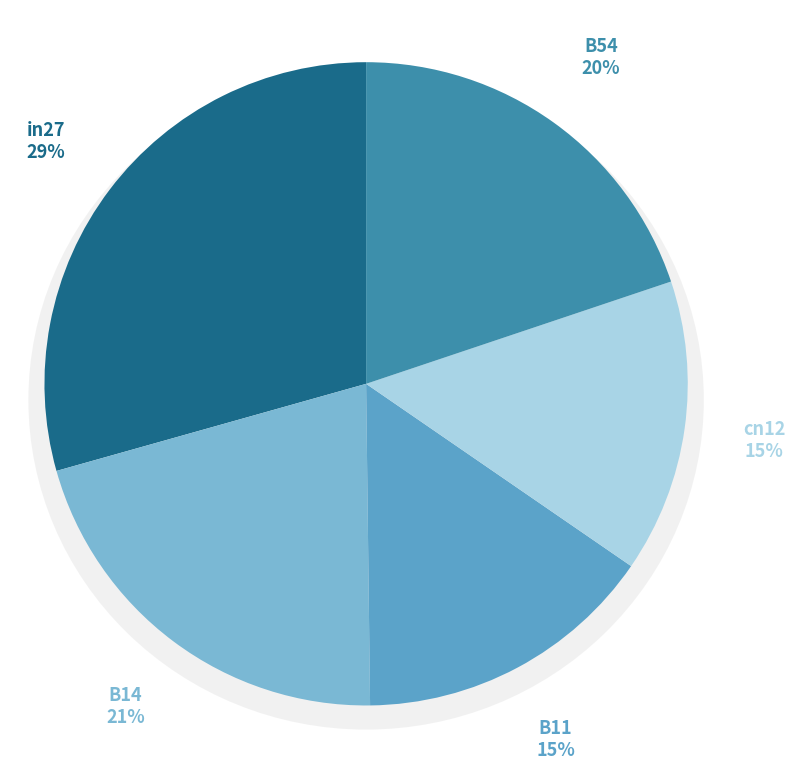

Combined, do B54 and cn12 account for over 50%?

No